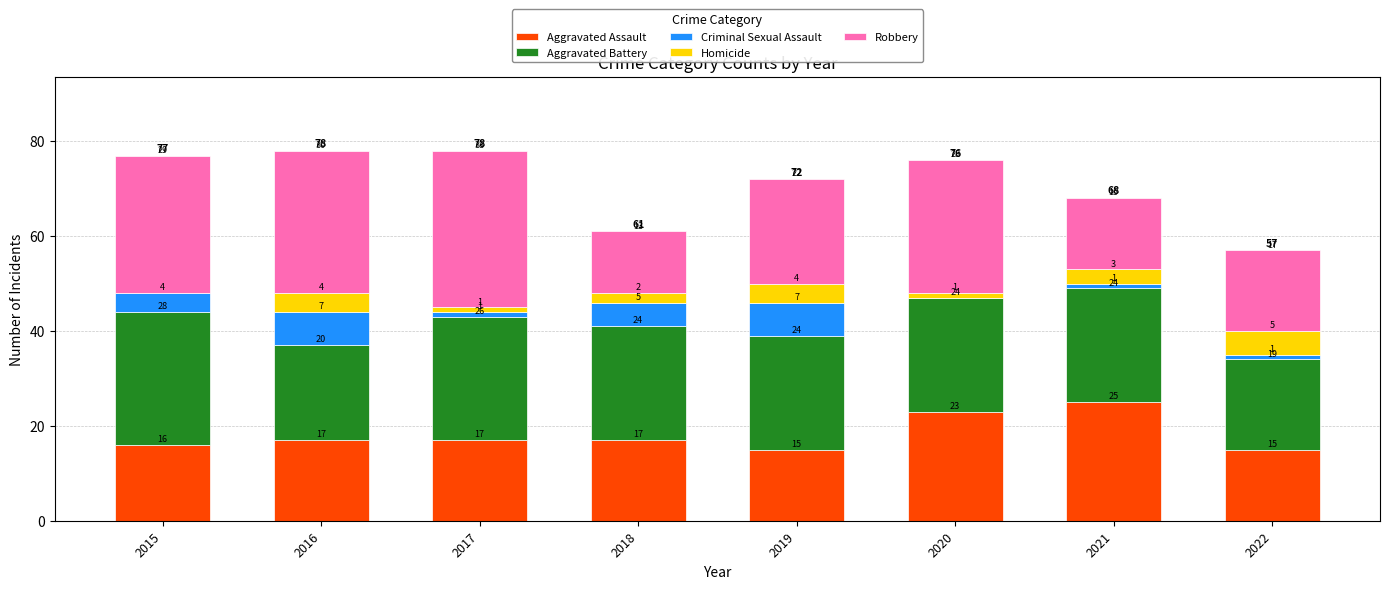

What is the total value across all series at 2015?

77